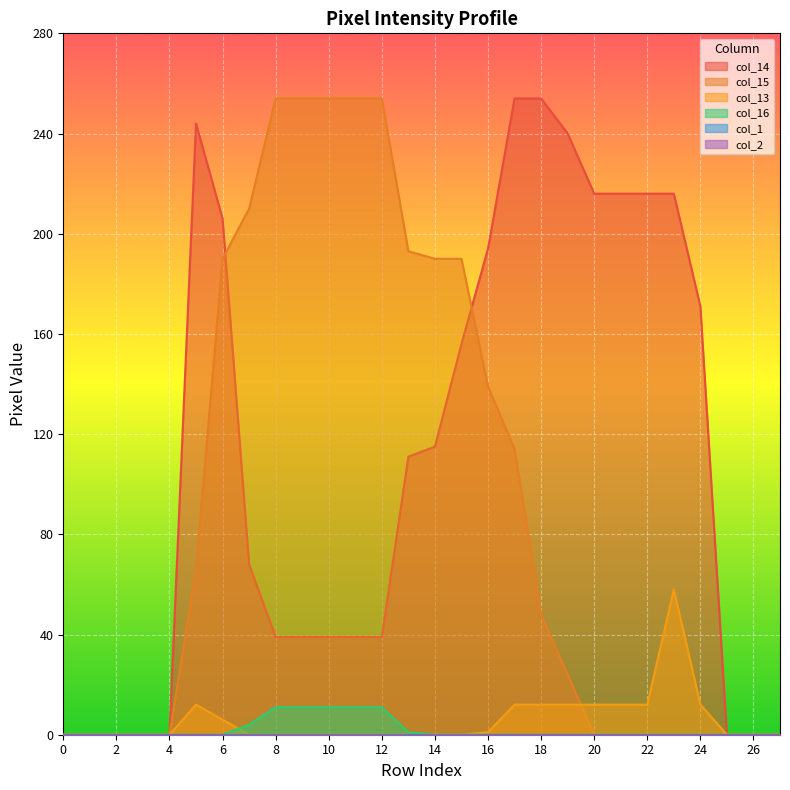

The value of col_14 at 24 is 171. True or false?

True